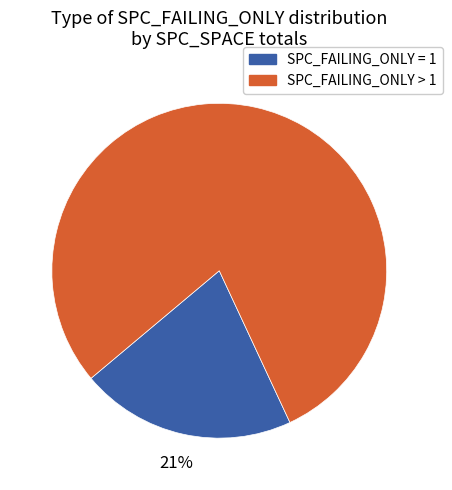

Is there a majority slice in this chart?

Yes